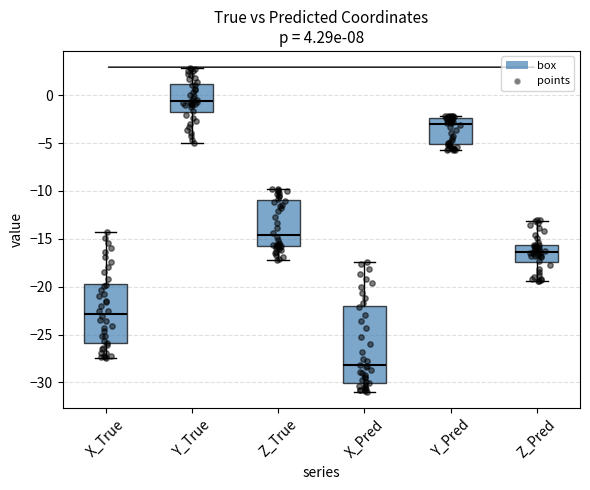

Which box has the highest median line?

Y_True